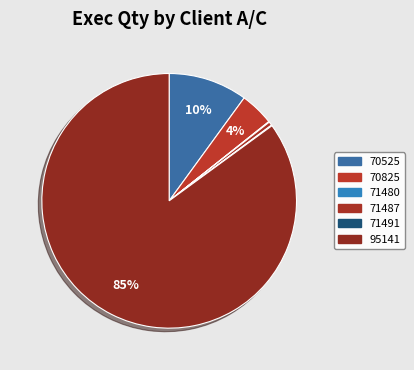

True or false: 70825 accounts for 1% of the total.

False